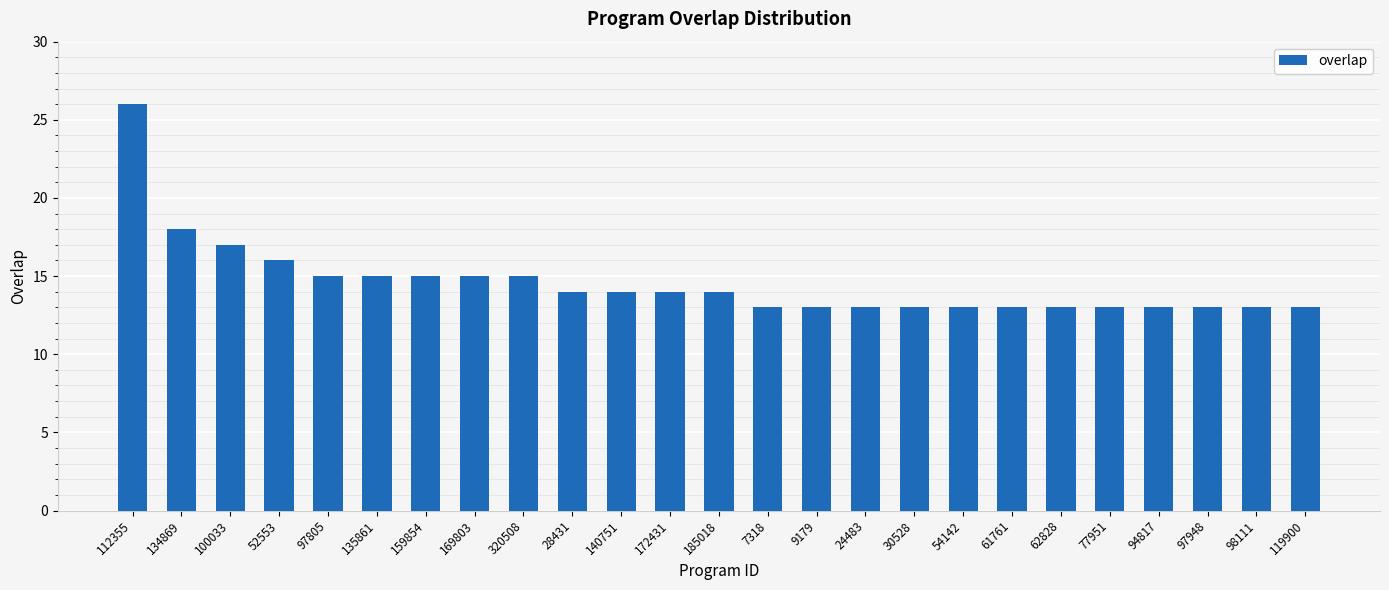

Which category has the highest value across all series?

112355